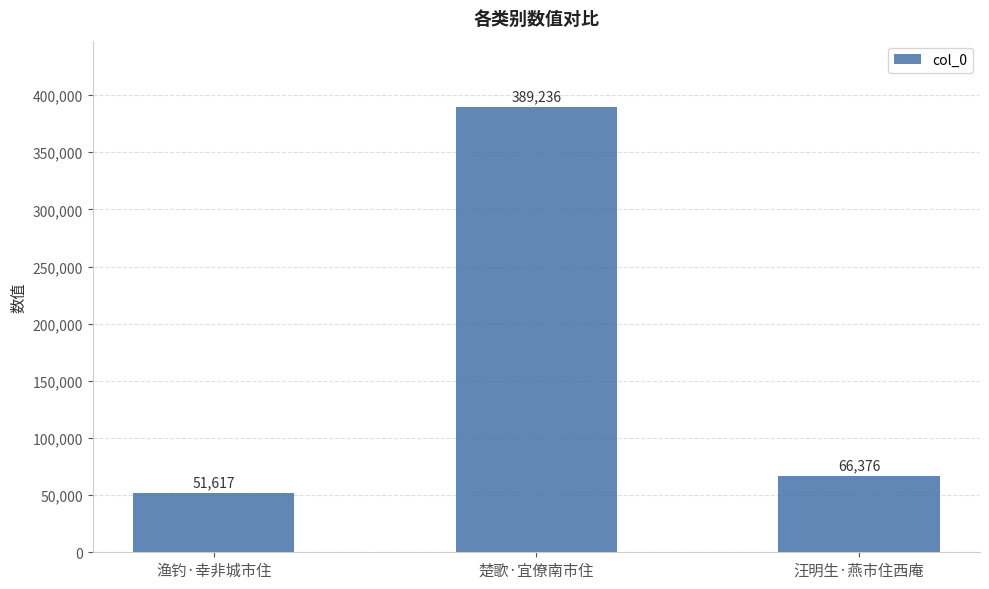

The chart shows a value of 93085 at 汪明生·燕市住西庵. True or false?

False